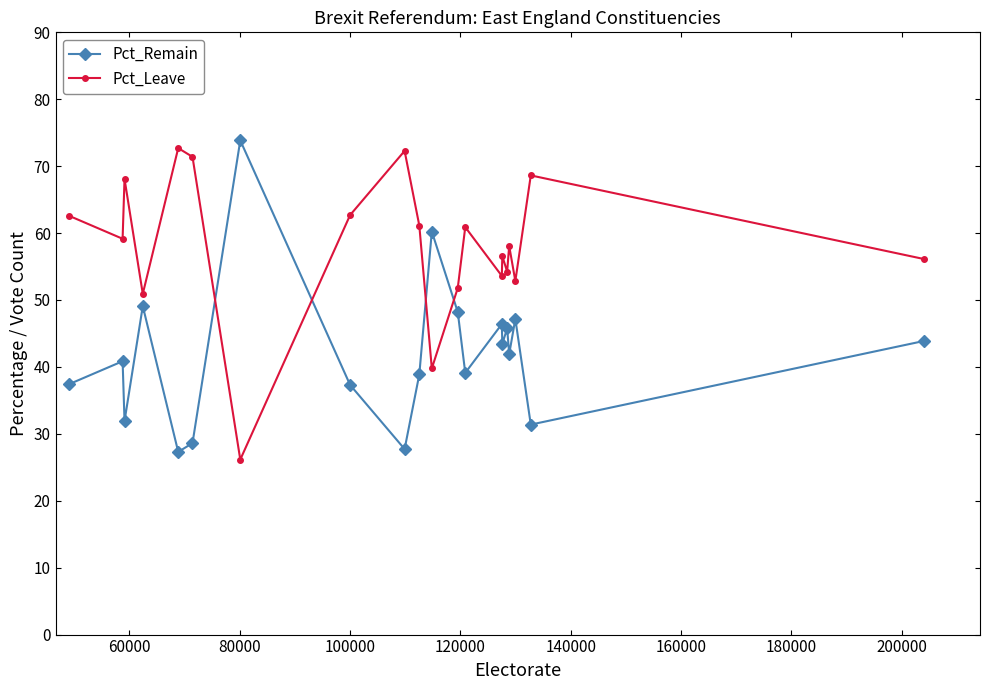

What is the sum of all Pct_Remain values?

840.4